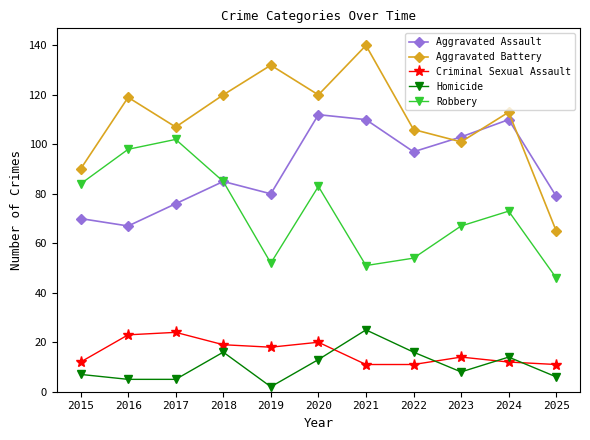

Reading left to right, transcribe all the data shown in this chart.

Aggravated Assault: 2015=70	2016=67	2017=76	2018=85	2019=80	2020=112	2021=110	2022=97	2023=103	2024=110	2025=79
Aggravated Battery: 2015=90	2016=119	2017=107	2018=120	2019=132	2020=120	2021=140	2022=106	2023=101	2024=113	2025=65
Criminal Sexual Assault: 2015=12	2016=23	2017=24	2018=19	2019=18	2020=20	2021=11	2022=11	2023=14	2024=12	2025=11
Homicide: 2015=7	2016=5	2017=5	2018=16	2019=2	2020=13	2021=25	2022=16	2023=8	2024=14	2025=6
Robbery: 2015=84	2016=98	2017=102	2018=85	2019=52	2020=83	2021=51	2022=54	2023=67	2024=73	2025=46